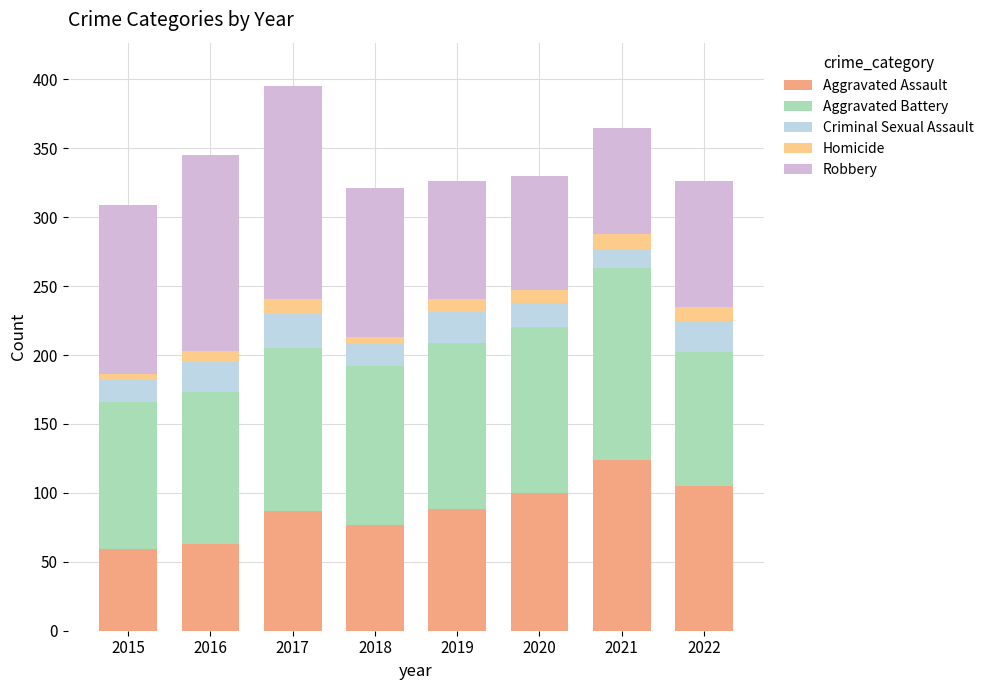

How many values in the Aggravated Assault series are below 88?

4